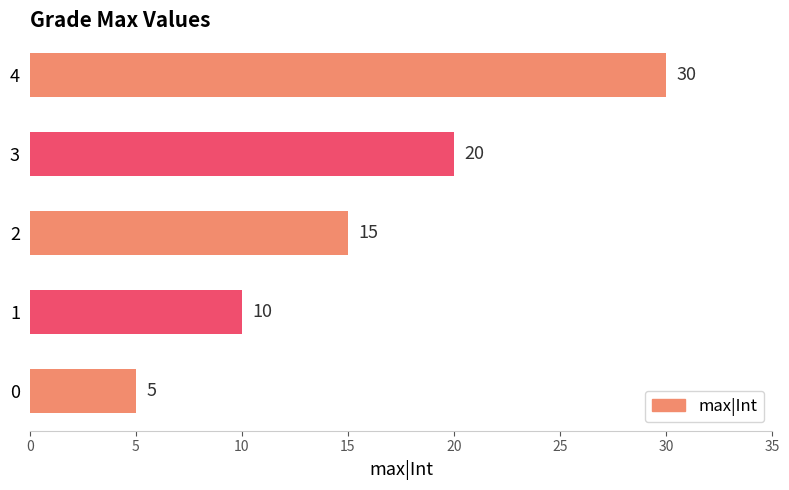

Reading bottom to top, transcribe all the data shown in this chart.

0=5	1=10	2=15	3=20	4=30